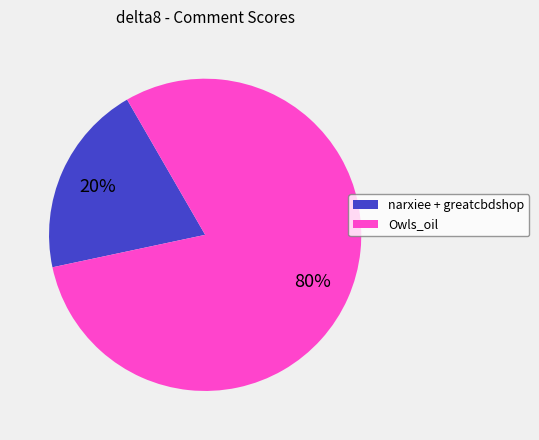

Between Owls_oil and narxiee + greatcbdshop, which is larger?

Owls_oil